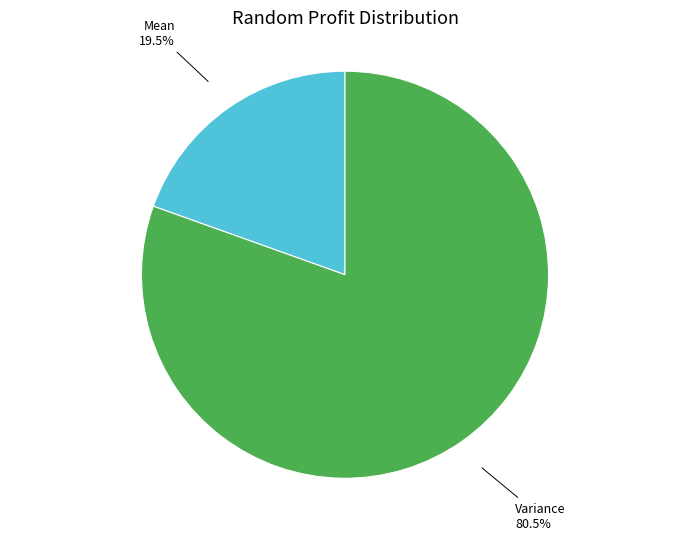

To the nearest percent, what is the difference between the largest and smallest slice percentages?

61%